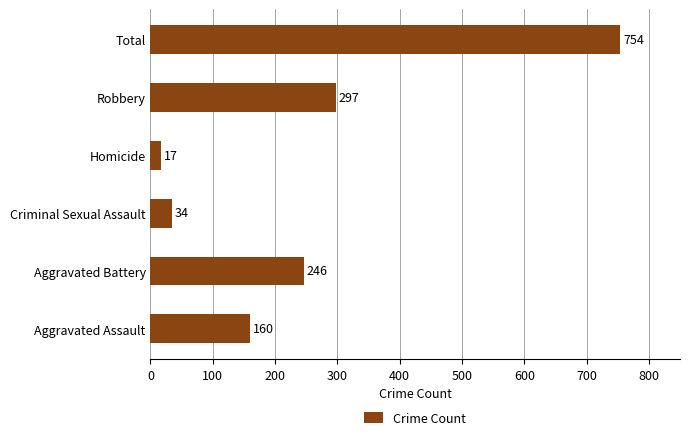

What is the sum of all values?

1508